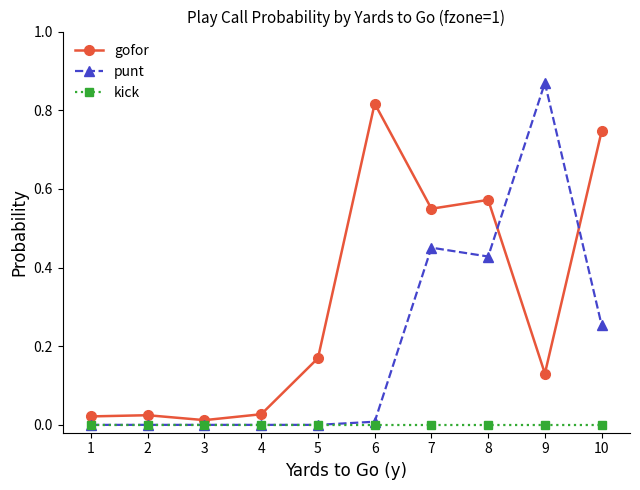

After their last crossing, which series has the higher values: punt or gofor?

gofor